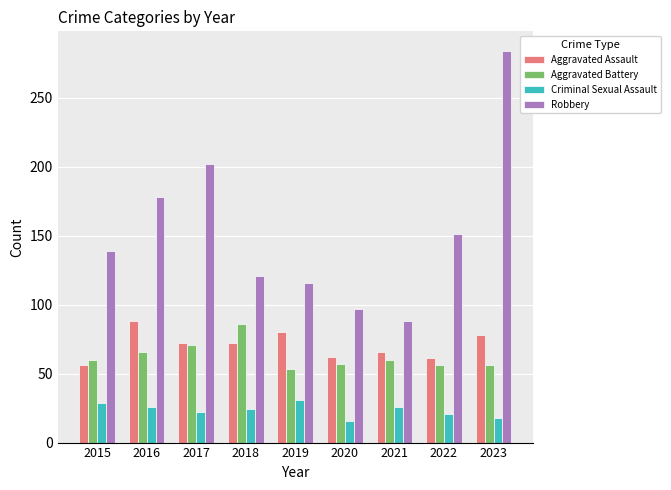

What is the average value of the Criminal Sexual Assault series?

24